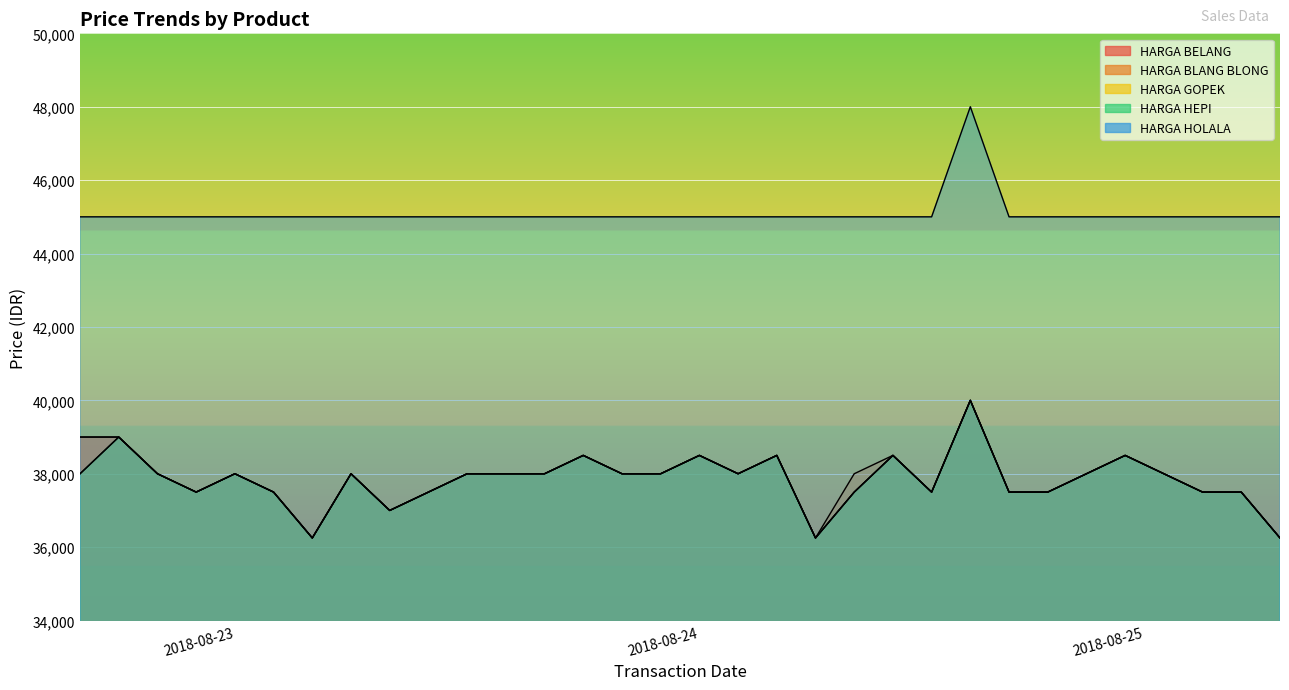

Reading left to right, extract all data points from this chart.

HARGA BELANG: 39000	39000	38000	37500	38000	37500	36250	38000	37000	37500	38000	38000	38000	38500	38000	38000	38500	38000	38500	36250	37500	38500	37500	40000	37500	37500	38000	38500	38000	37500	37500	36250
HARGA BLANG BLONG: 39000	39000	38000	37500	38000	37500	36250	38000	37000	37500	38000	38000	38000	38500	38000	38000	38500	38000	38500	36250	38000	38500	37500	40000	37500	37500	38000	38500	38000	37500	37500	36250
HARGA GOPEK: 38000	39000	38000	37500	38000	37500	36250	38000	37000	37500	38000	38000	38000	38500	38000	38000	38500	38000	38500	36250	37500	38500	37500	40000	37500	37500	38000	38500	38000	37500	37500	36250
HARGA HEPI: 38000	39000	38000	37500	38000	37500	36250	38000	37000	37500	38000	38000	38000	38500	38000	38000	38500	38000	38500	36250	37500	38500	37500	40000	37500	37500	38000	38500	38000	37500	37500	36250
HARGA HOLALA: 45000	45000	45000	45000	45000	45000	45000	45000	45000	45000	45000	45000	45000	45000	45000	45000	45000	45000	45000	45000	45000	45000	45000	48000	45000	45000	45000	45000	45000	45000	45000	45000